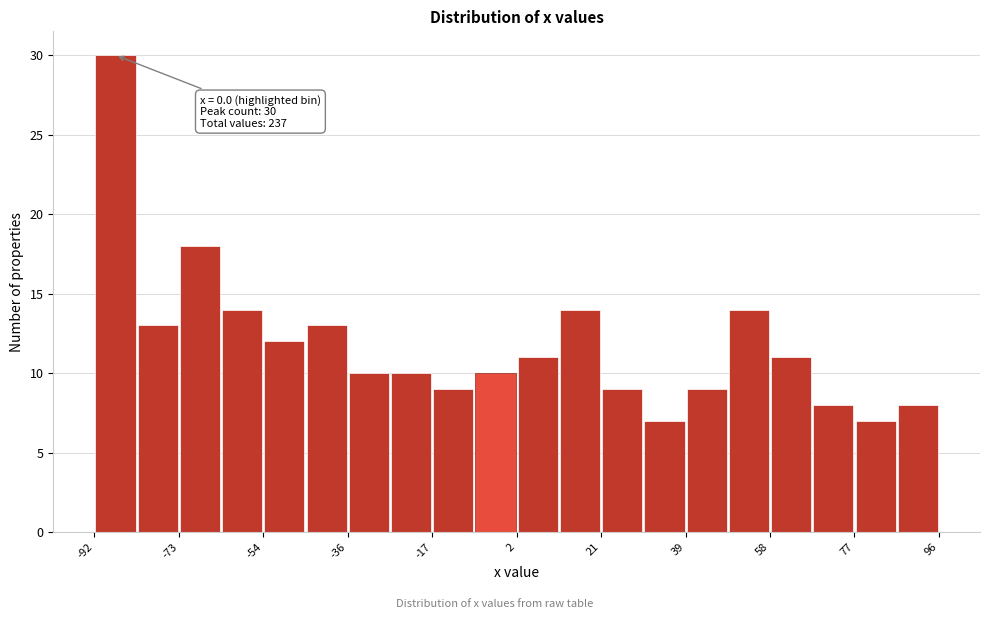

Which range on the x-axis has the tallest bar?

-92 to -82